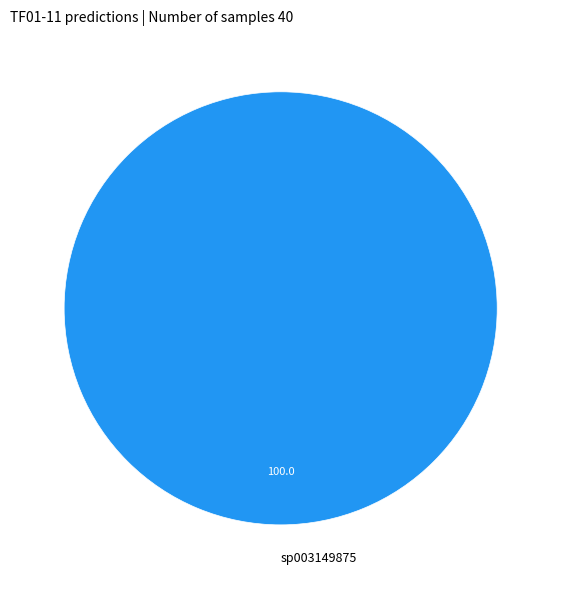

Rank the categories by value from lowest to highest.

sp003149875